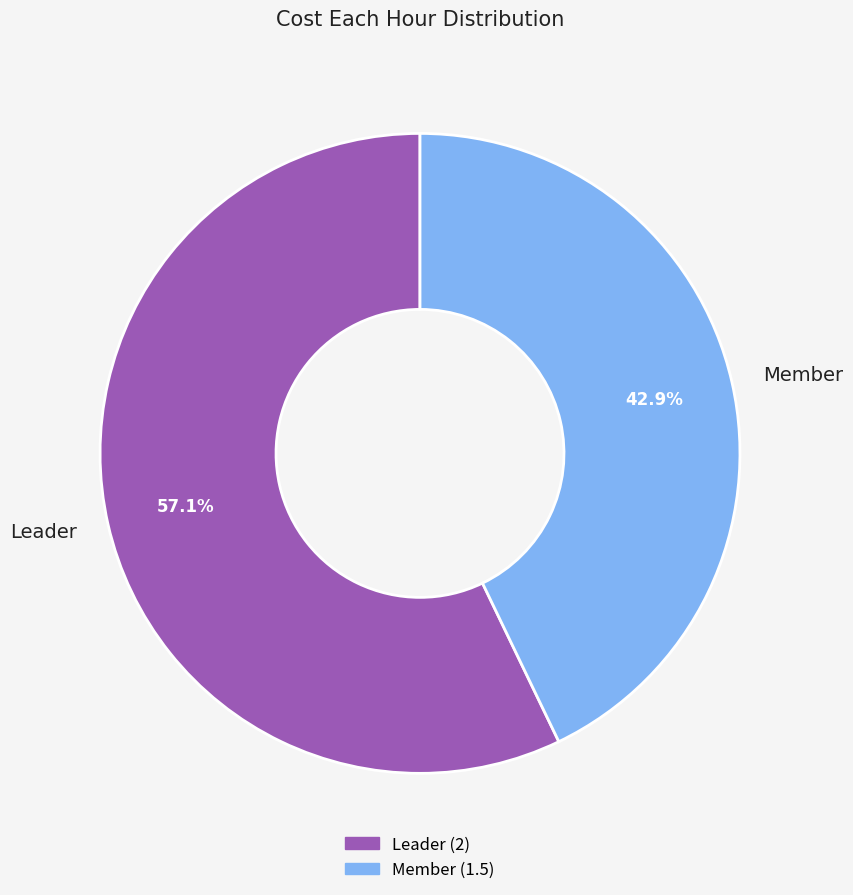

Combined, what portion of the pie is Member and Leader?

100.0%